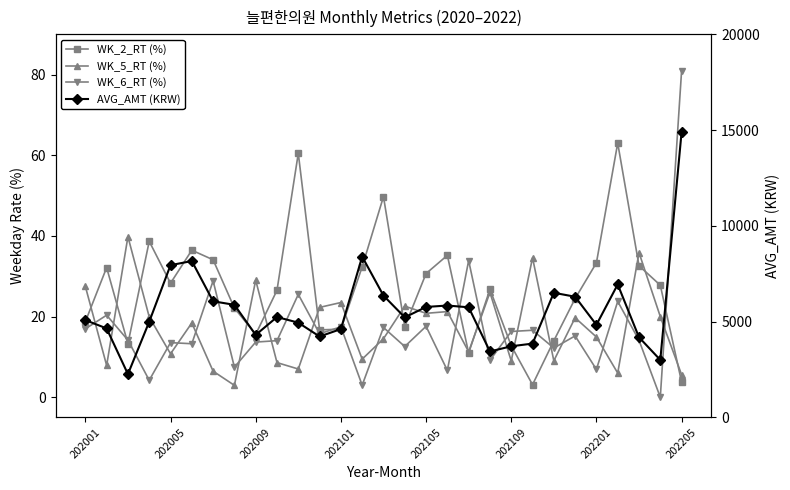

At how many categories does at least one series exceed 4391?

21